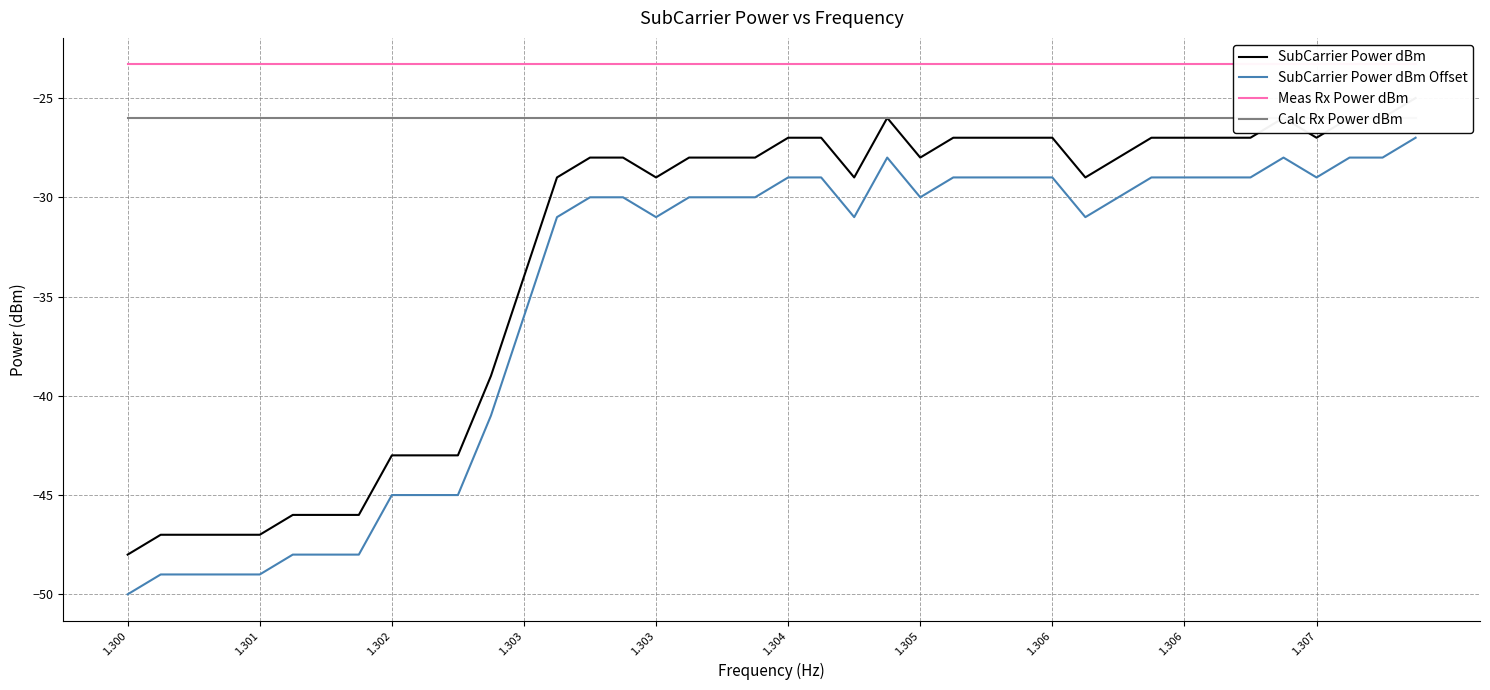

What is the sum of the Calc Rx Power dBm values at 28 and 1.306?

-52.0